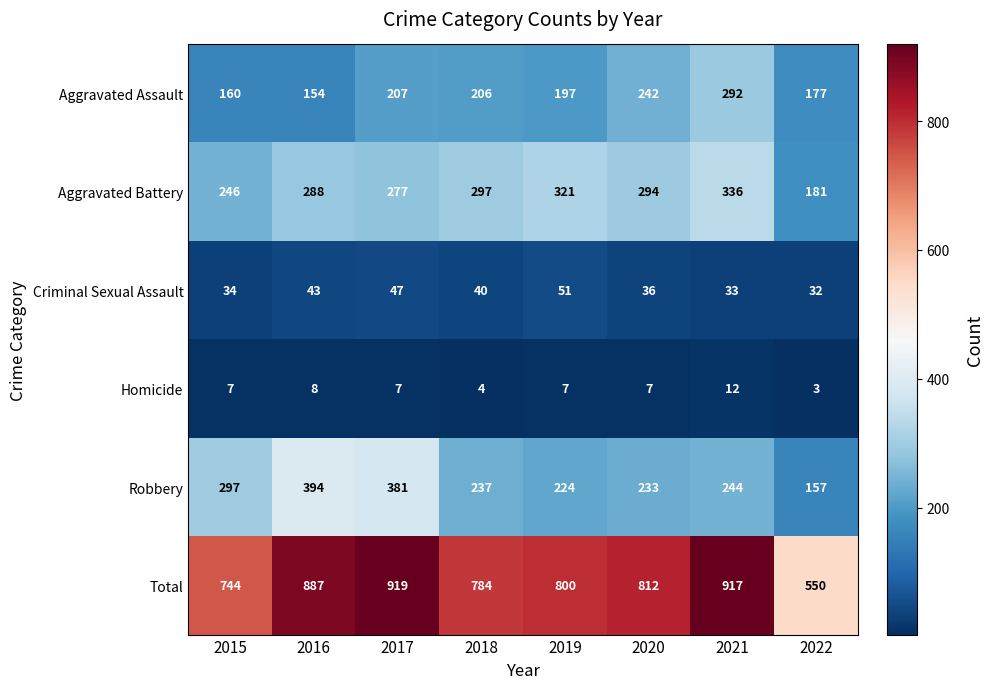

How many data points does each series have?

8